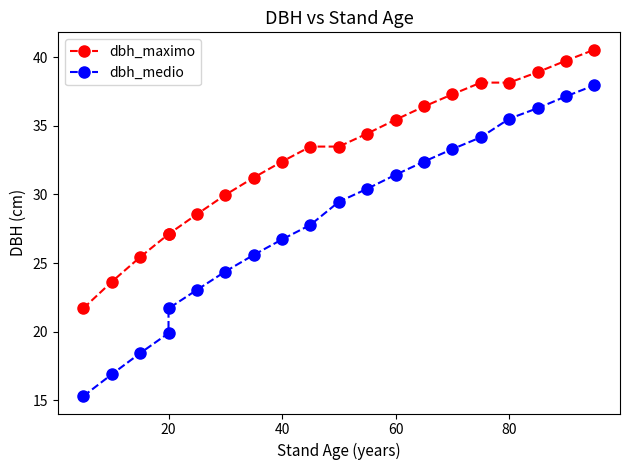

Reading left to right, list all the values displayed in this chart.

dbh_maximo: 21.7	23.6	25.4	27.1	27.1	28.6	30.0	31.2	32.4	33.5	33.5	34.4	35.4	36.4	37.3	38.1	38.1	38.9	39.7	40.5
dbh_medio: 15.3	16.9	18.4	19.9	21.7	23.0	24.4	25.6	26.7	27.8	29.5	30.4	31.4	32.4	33.3	34.2	35.5	36.3	37.1	38.0